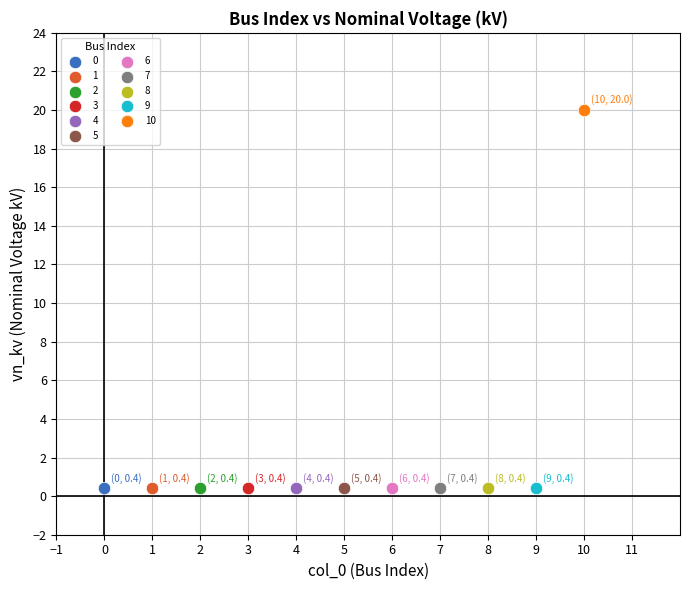

Which series reaches the maximum Y coordinate?

10